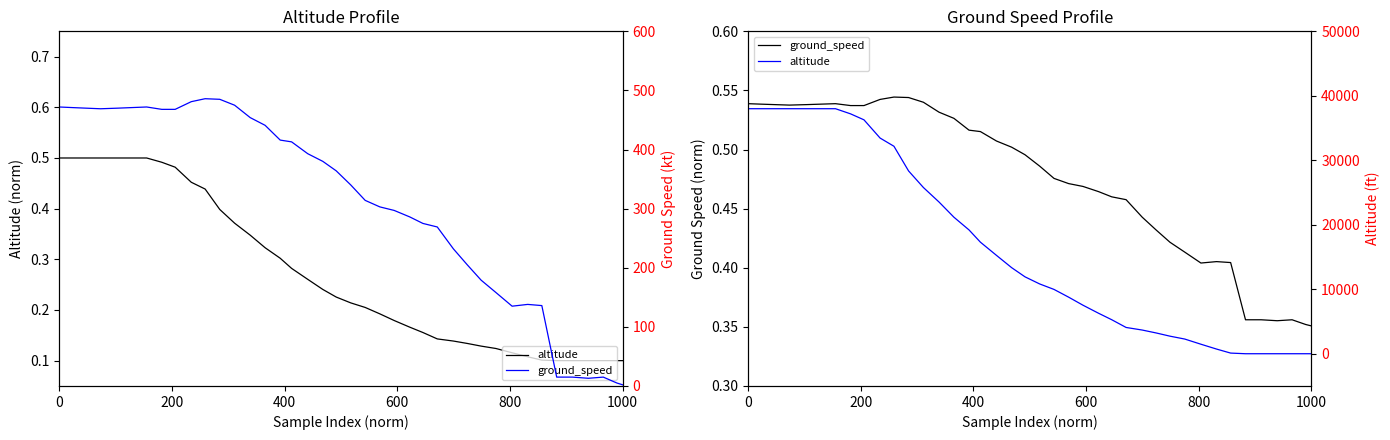

What is the minimum value for ground_speed?

2